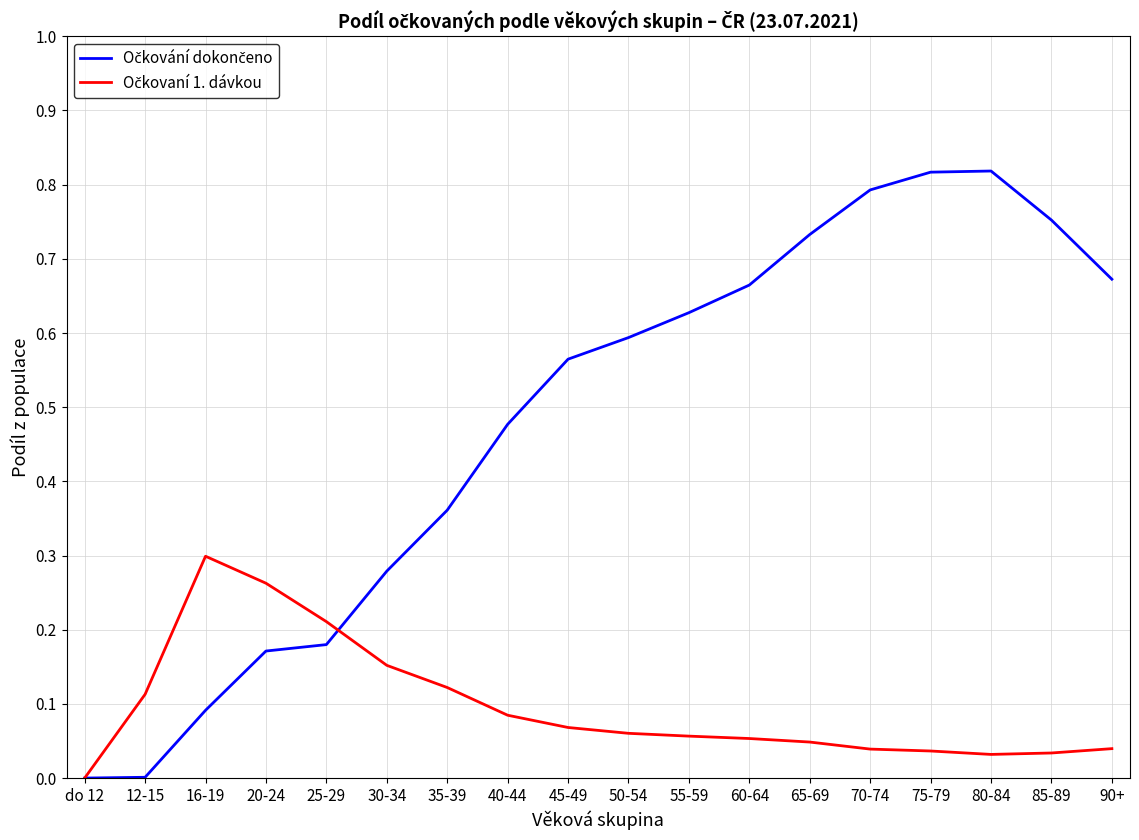

What position from the left is 45-49?

9